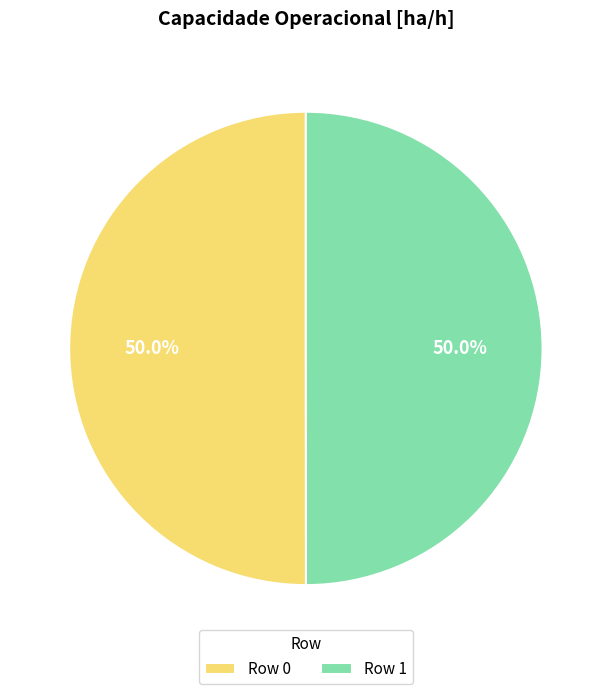

Approximately how many times larger is the value at Row 0 compared to Row 1?

1.0